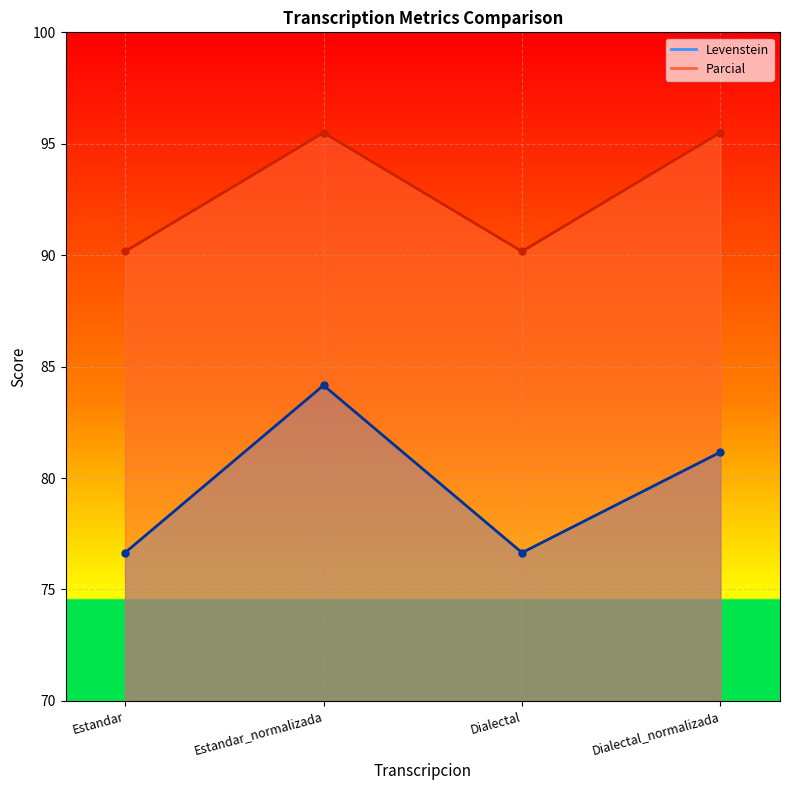

What are all the series names shown in the legend?

Levenstein, Parcial